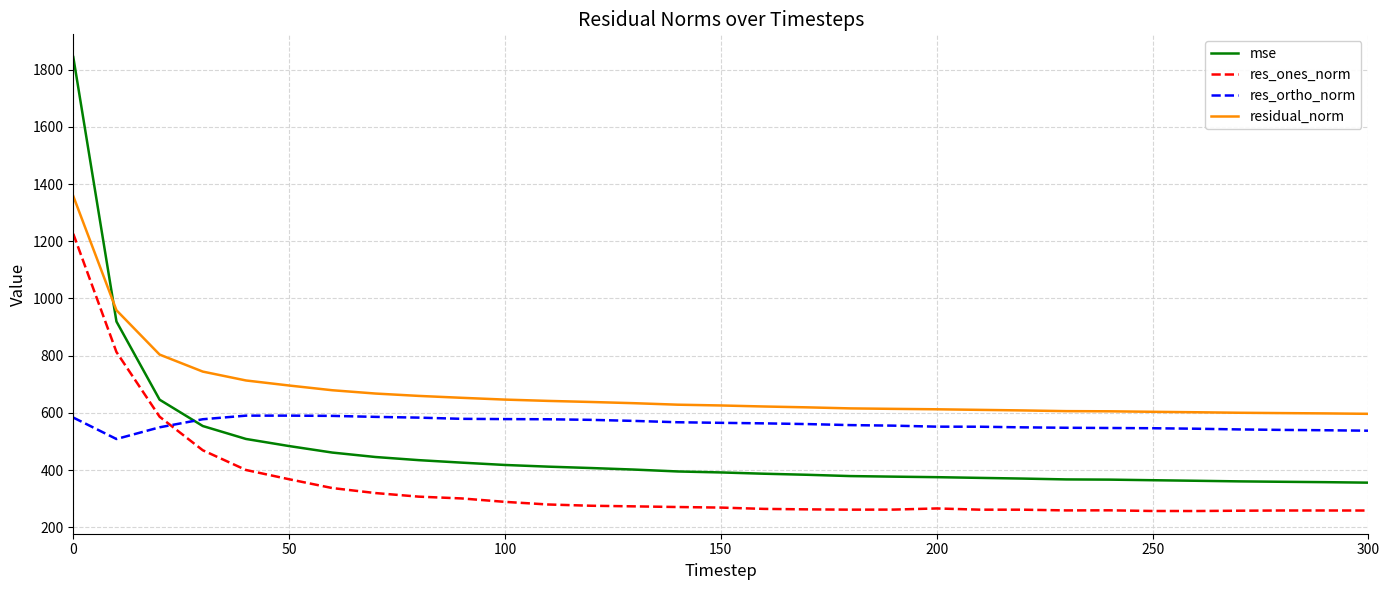

What is the maximum value for residual_norm?

1358.0